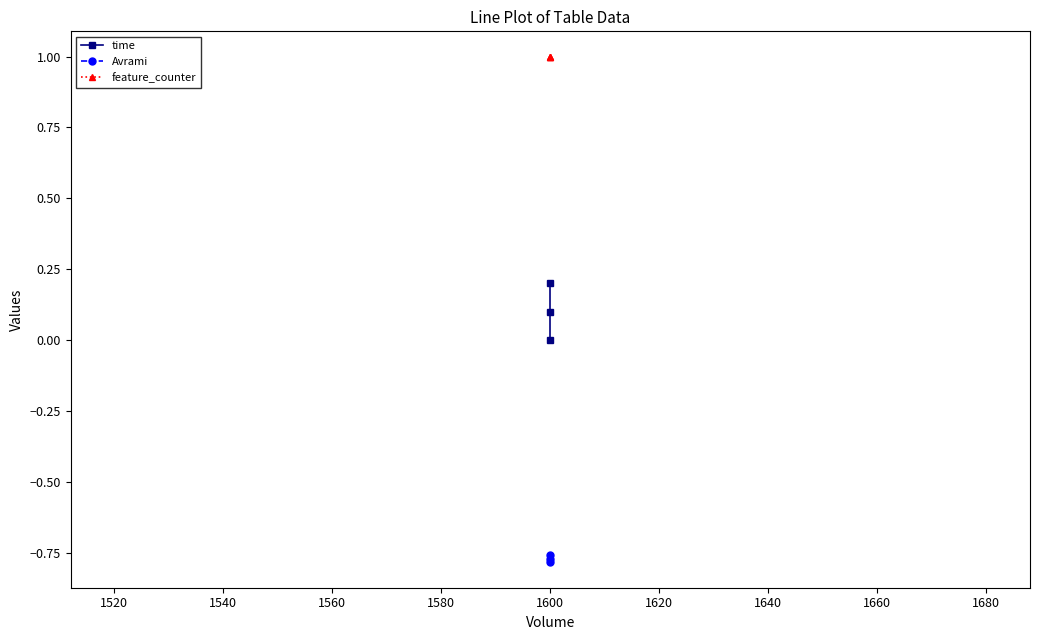

Does the chart display data point markers on the line(s)?

Yes